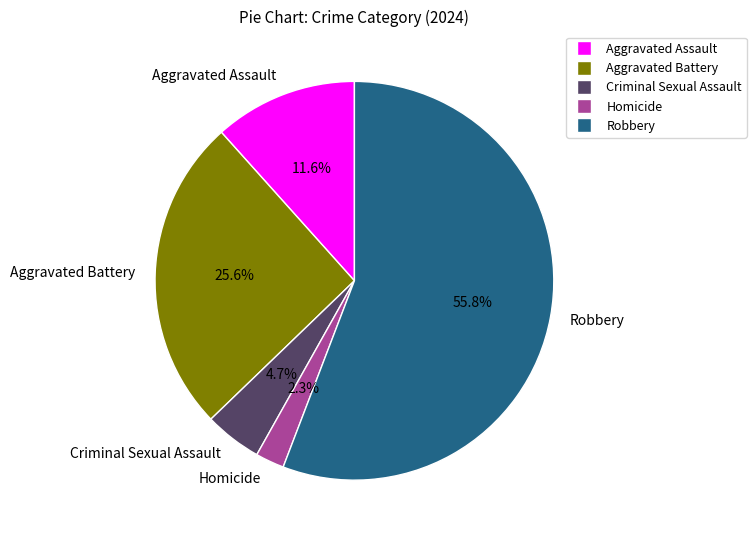

What percentage do Homicide and Robbery together represent?

58.1%